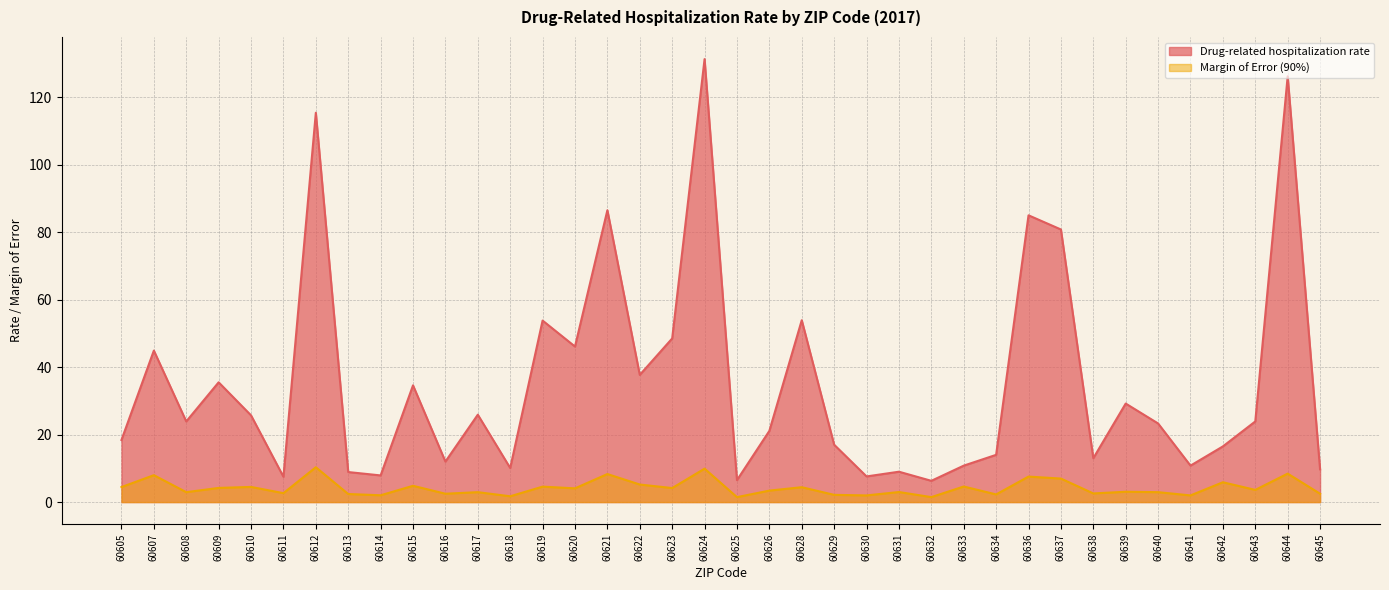

At which category does Drug-related hospitalization rate reach its first local peak?

60607